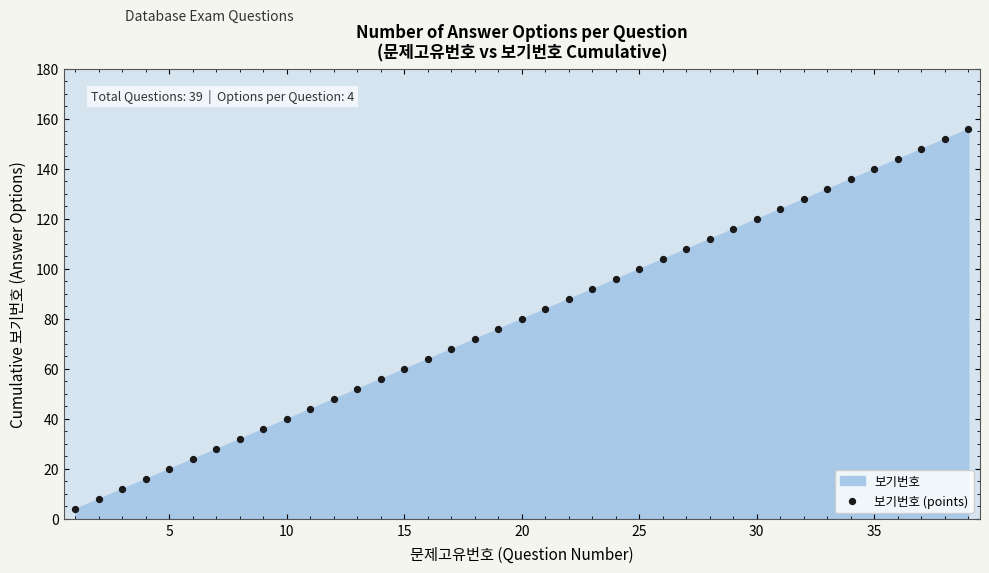

What is the range of Y values (max minus min)?

152